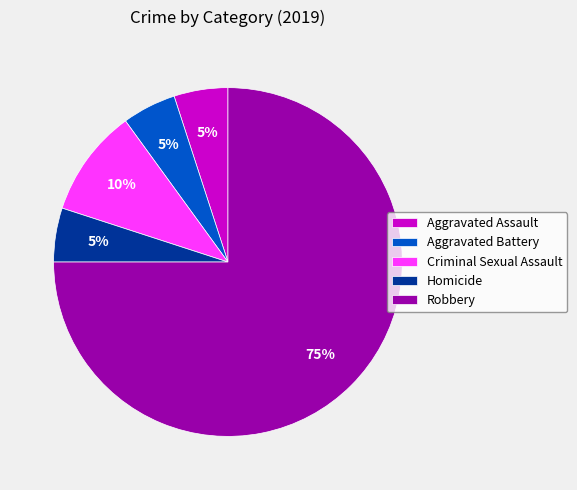

Is the sum of Robbery and Criminal Sexual Assault greater than half?

Yes